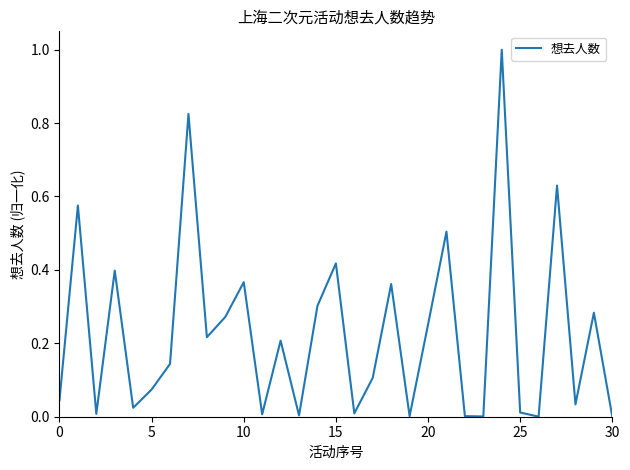

What is the maximum value shown in the chart?

1.0